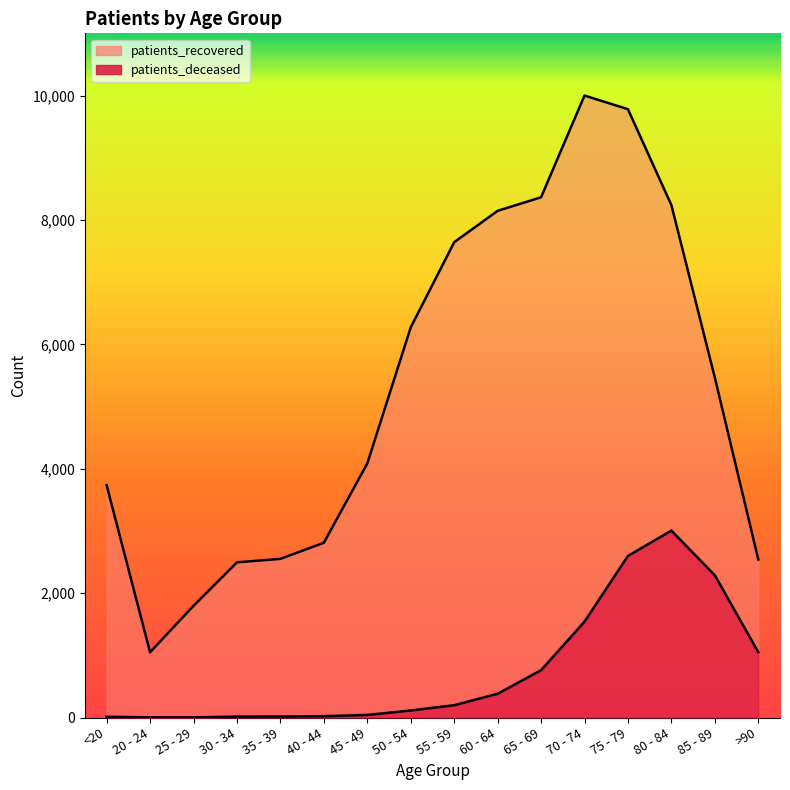

Does the chart display data point markers on the line(s)?

No